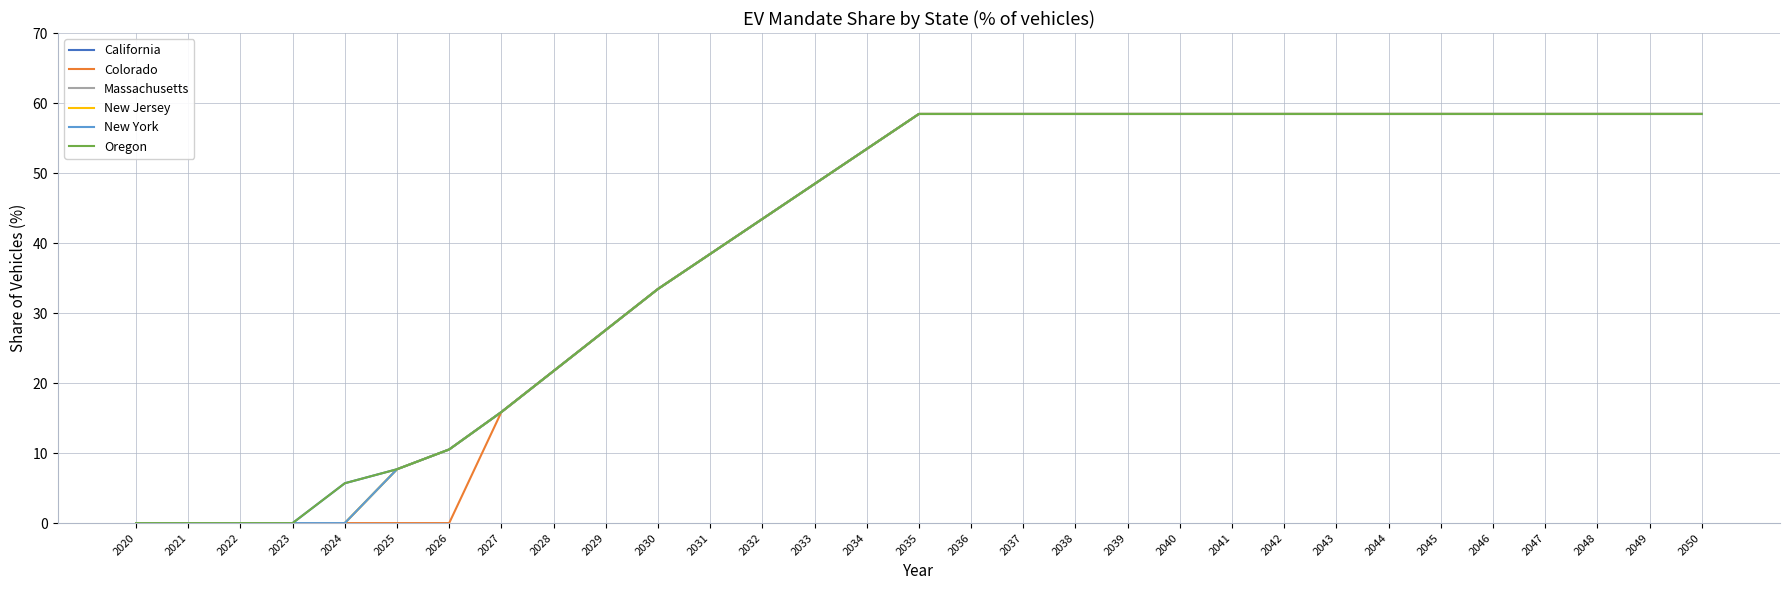

Does the chart display data point markers on the line(s)?

No